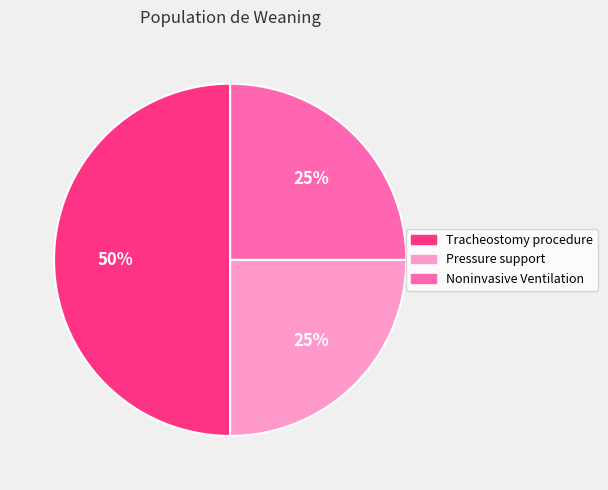

What percentage is the Noninvasive Ventilation slice, to the nearest percent?

25%